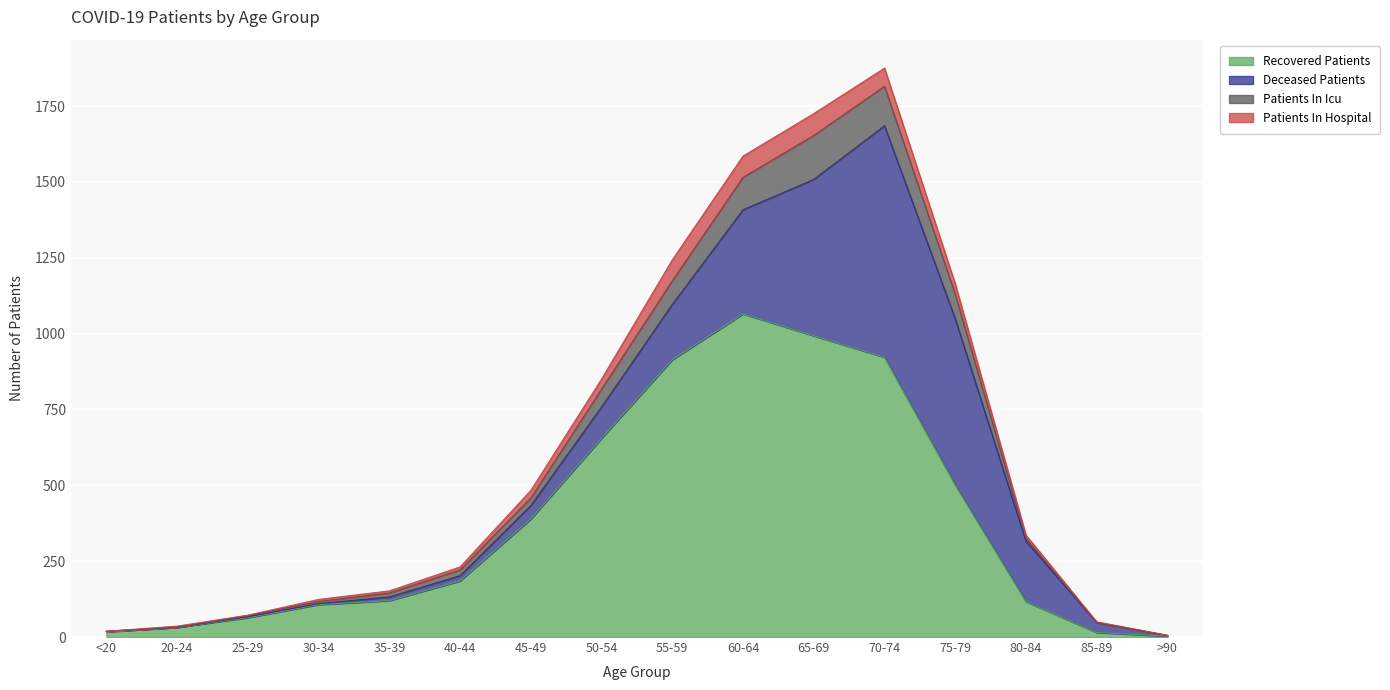

How many lines are shown in the chart?

4